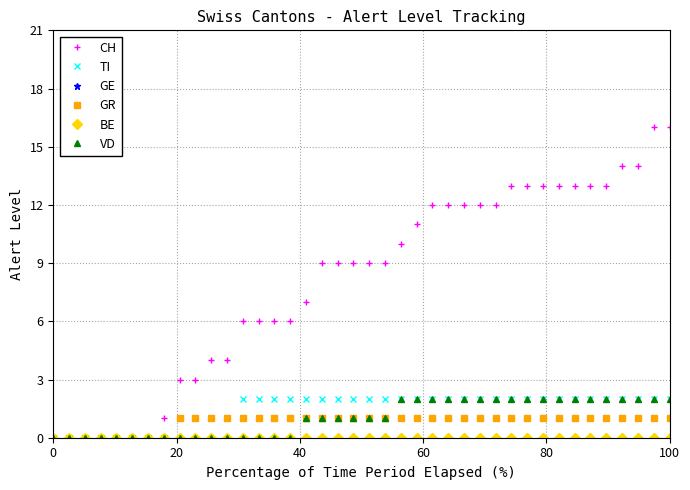

Which series has the widest spread of values?

CH